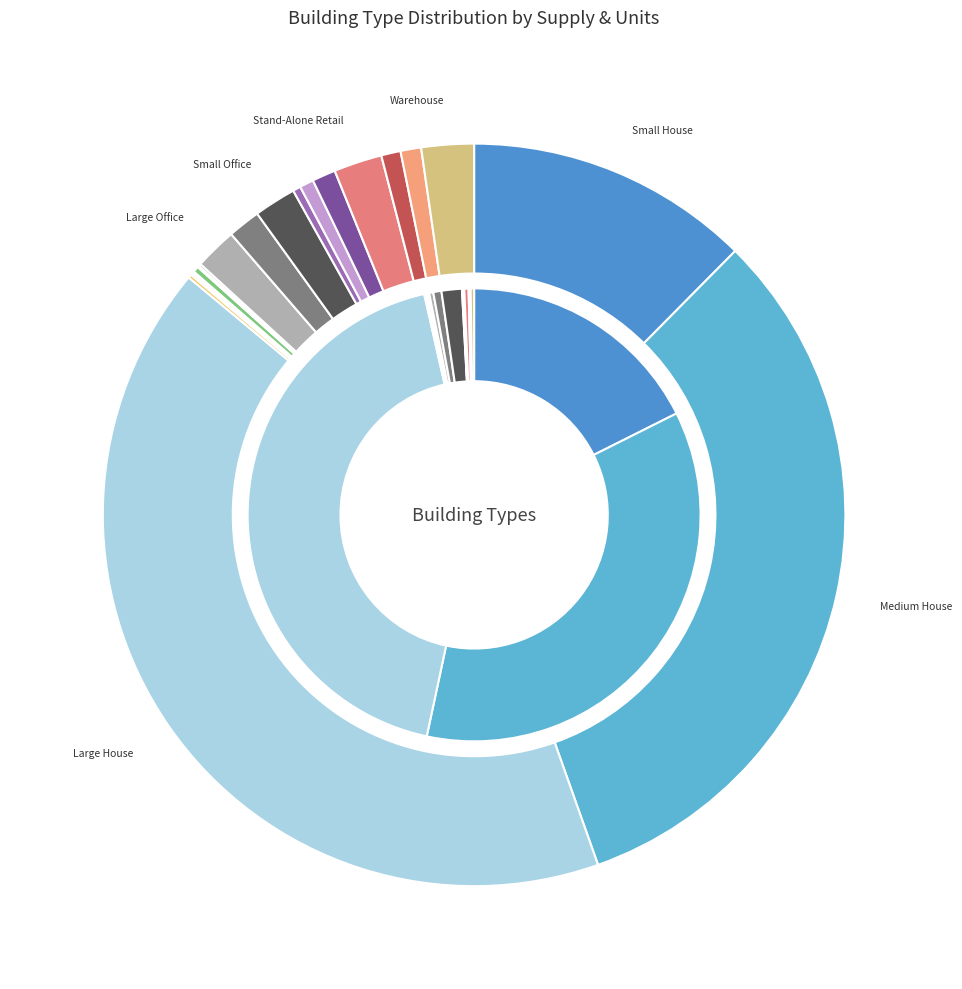

How many slices are in this pie chart?

19